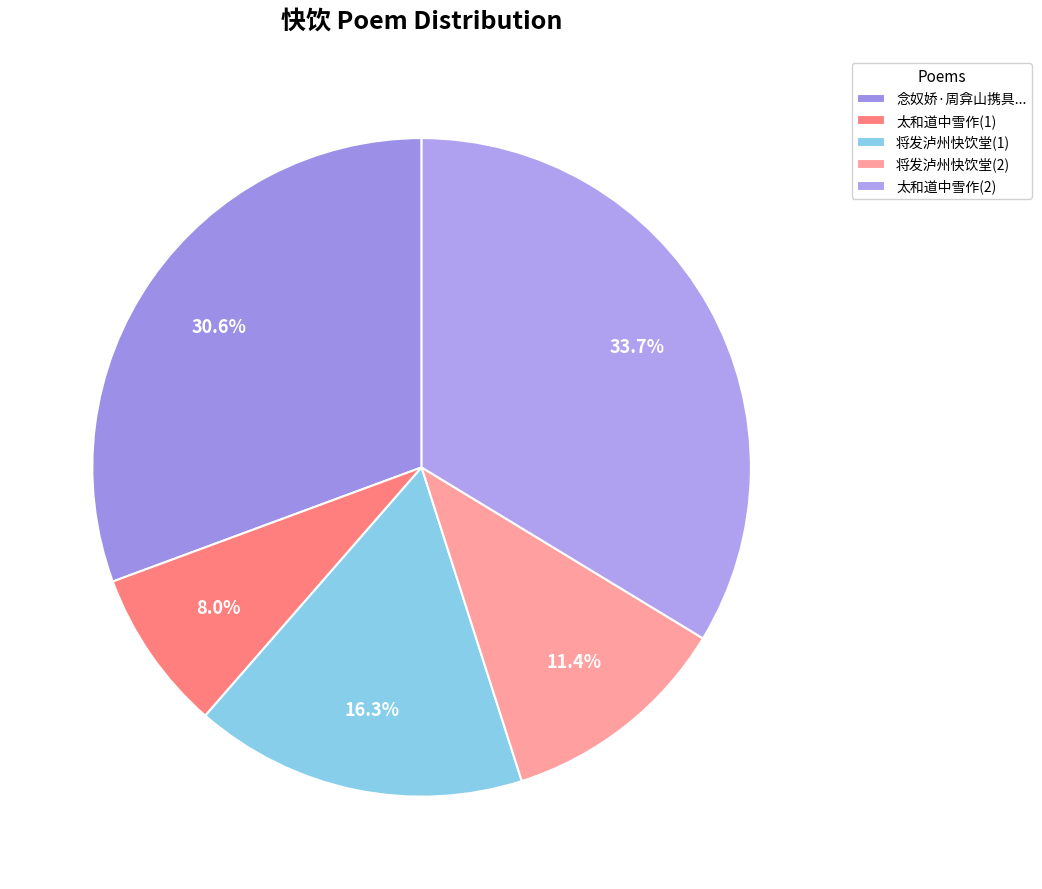

Count the number of slices in the pie.

5